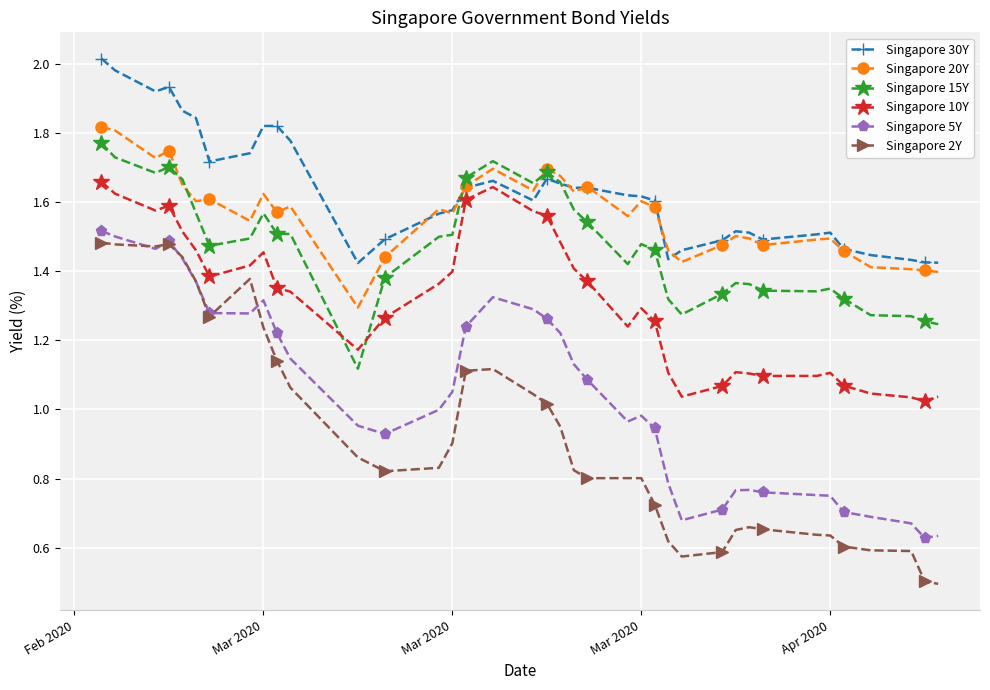

List the series in order of their peak value, highest first.

Singapore 30Y, Singapore 20Y, Singapore 15Y, Singapore 10Y, Singapore 5Y, Singapore 2Y